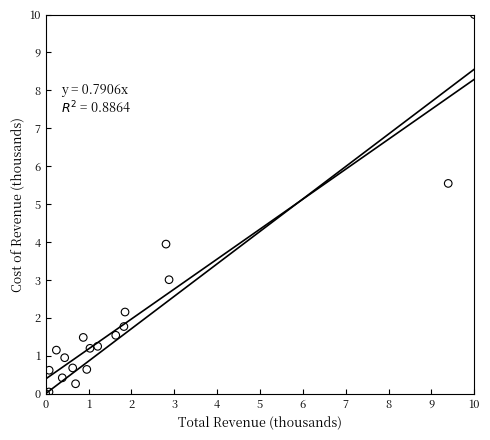

What Y value in the scatter plot is closest to 5?

5.5